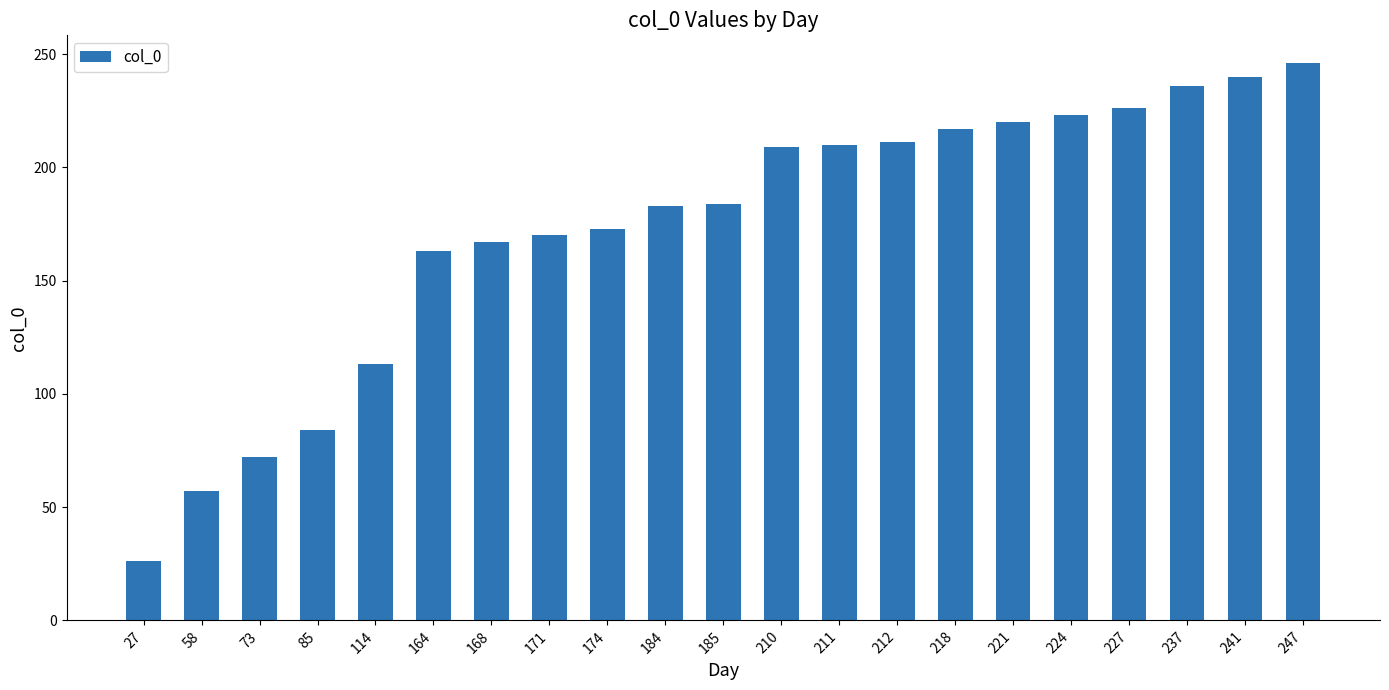

At which category does the chart reach its peak across all series?

247